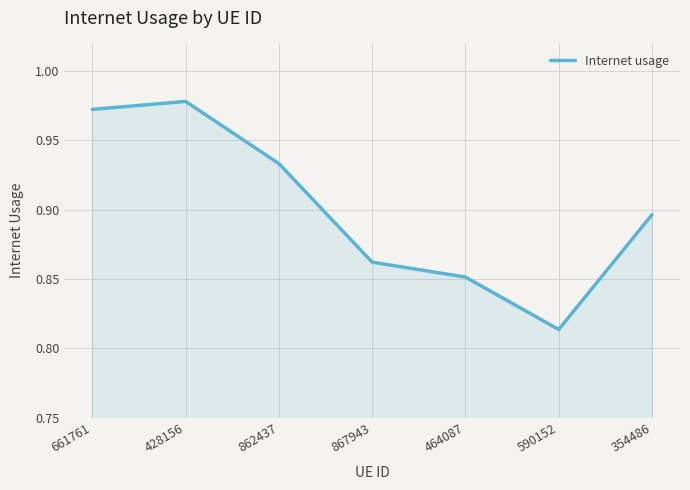

What position from the right is 354486?

1